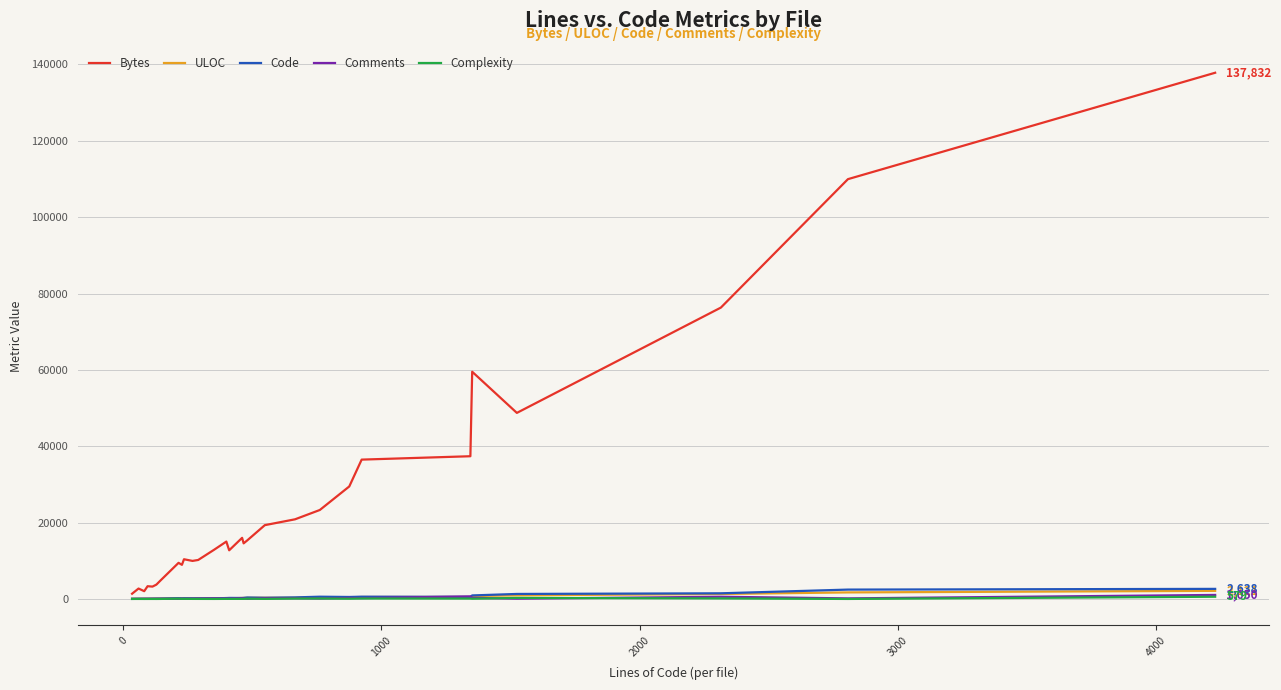

Which series has the largest total across all categories?

Bytes